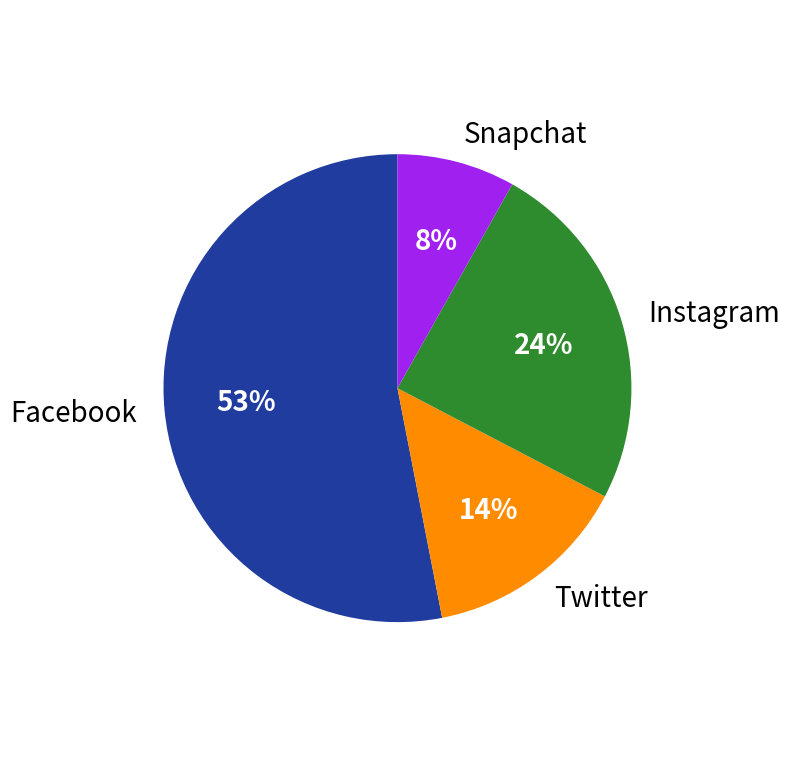

Is the sum of Twitter and Instagram greater than half?

No